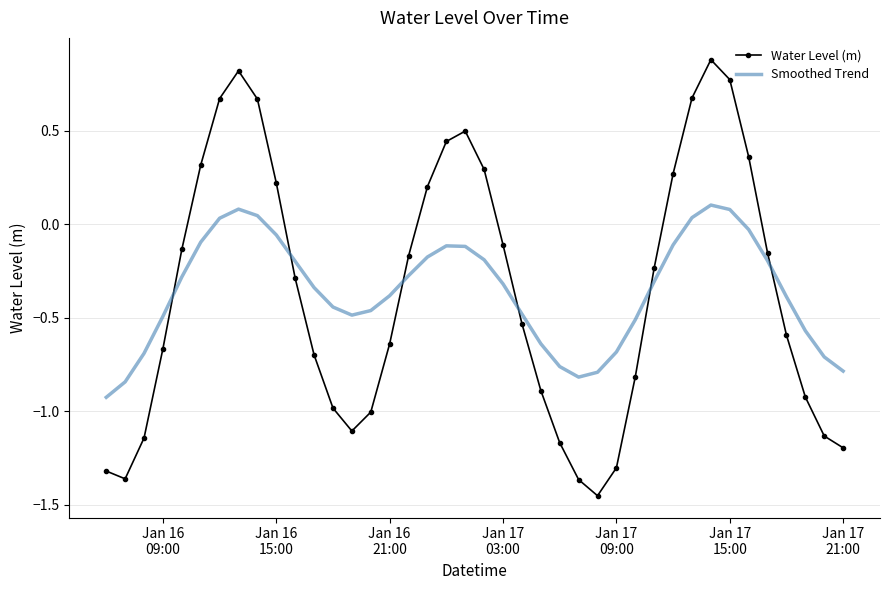

Which series has the widest spread of values?

Water Level (m)